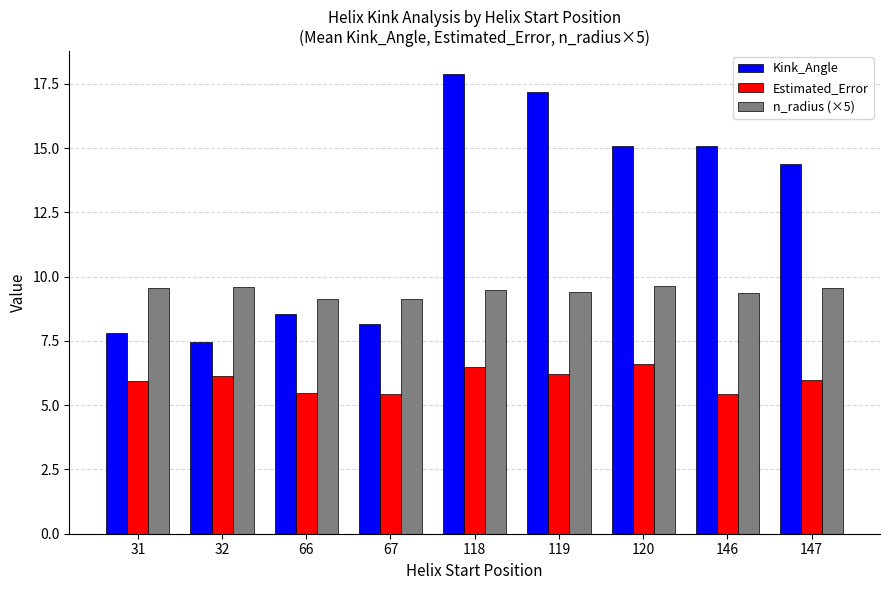

How many bars are there in total?

27